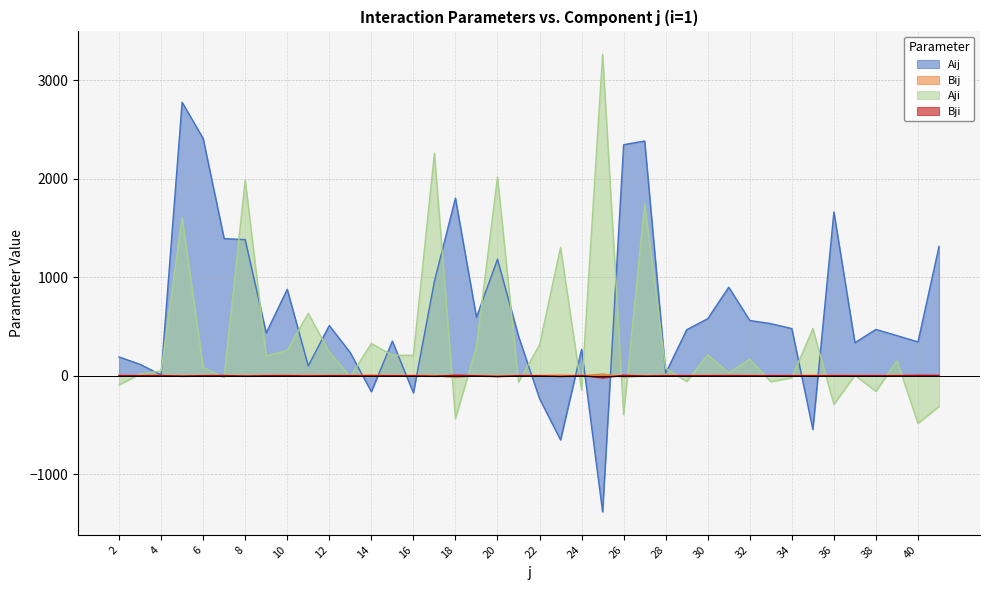

What is the spread (max minus min) of values at 39?

407.1